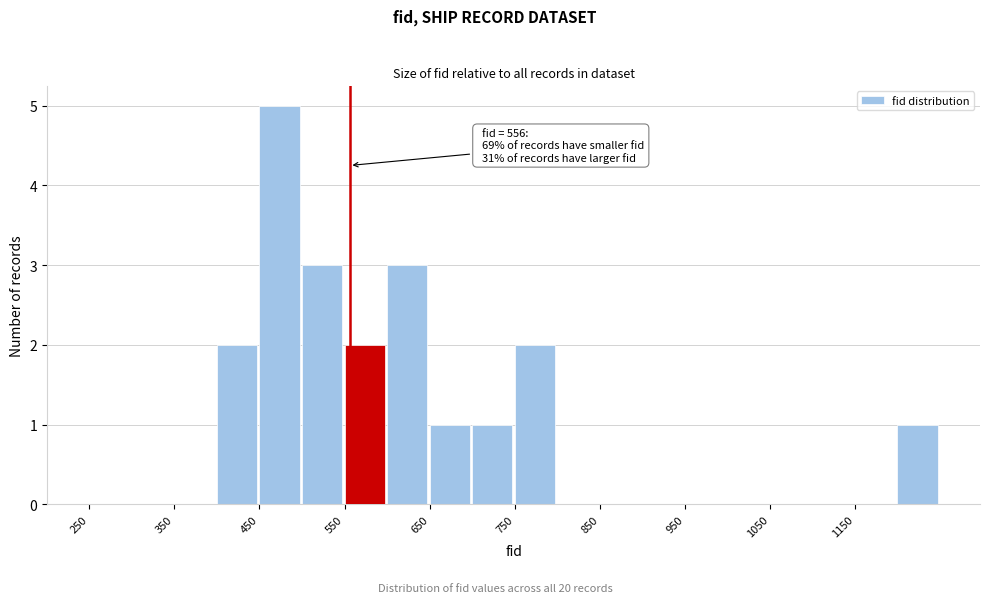

Over which range of the x-axis is the bar tallest?

450 to 500